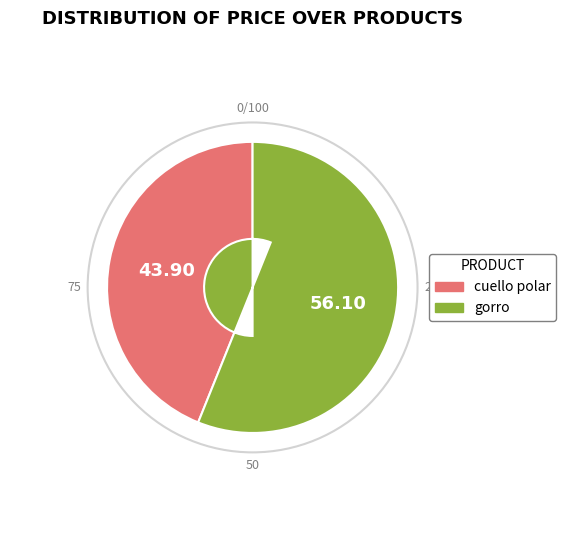

What is the ratio of the value at gorro to the value at cuello polar?

1.3